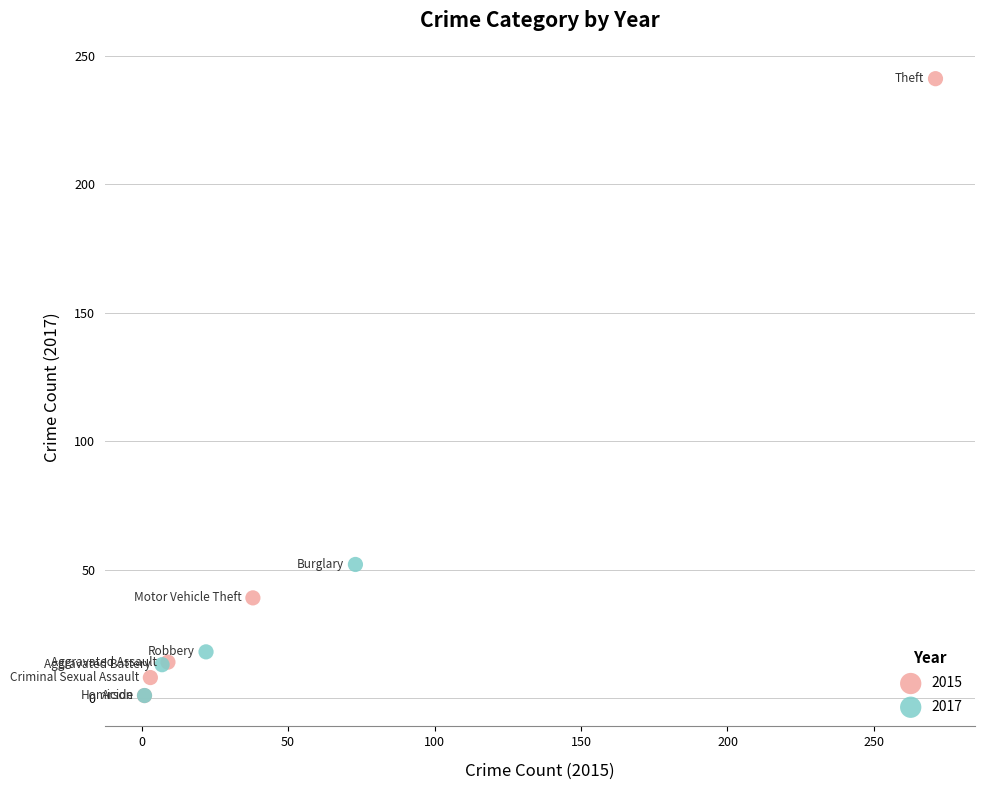

Which series has the widest spread of Y values?

2015